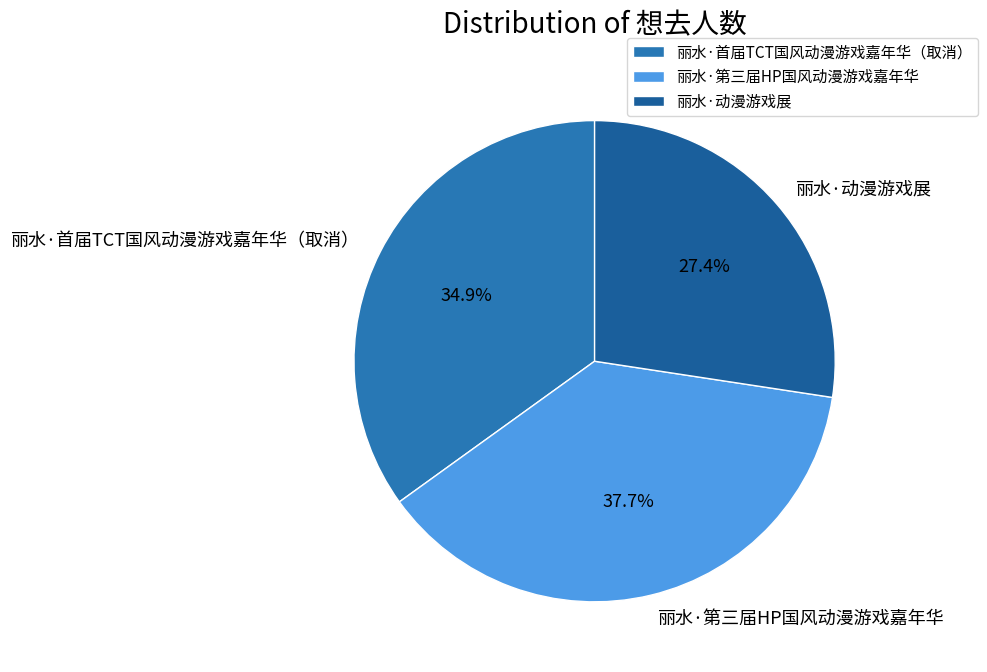

Rank the categories by value from lowest to highest.

丽水·动漫游戏展, 丽水·首届TCT国风动漫游戏嘉年华（取消）, 丽水·第三届HP国风动漫游戏嘉年华